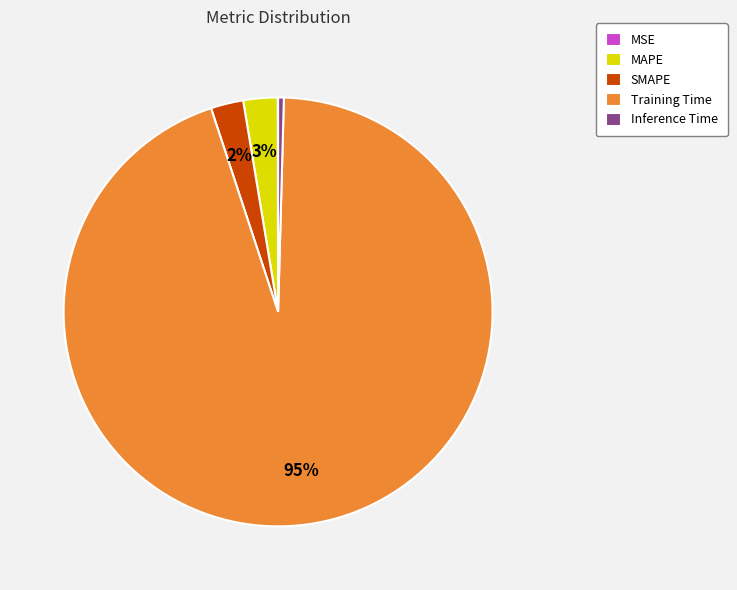

Which has a higher value, Training Time or Inference Time?

Training Time